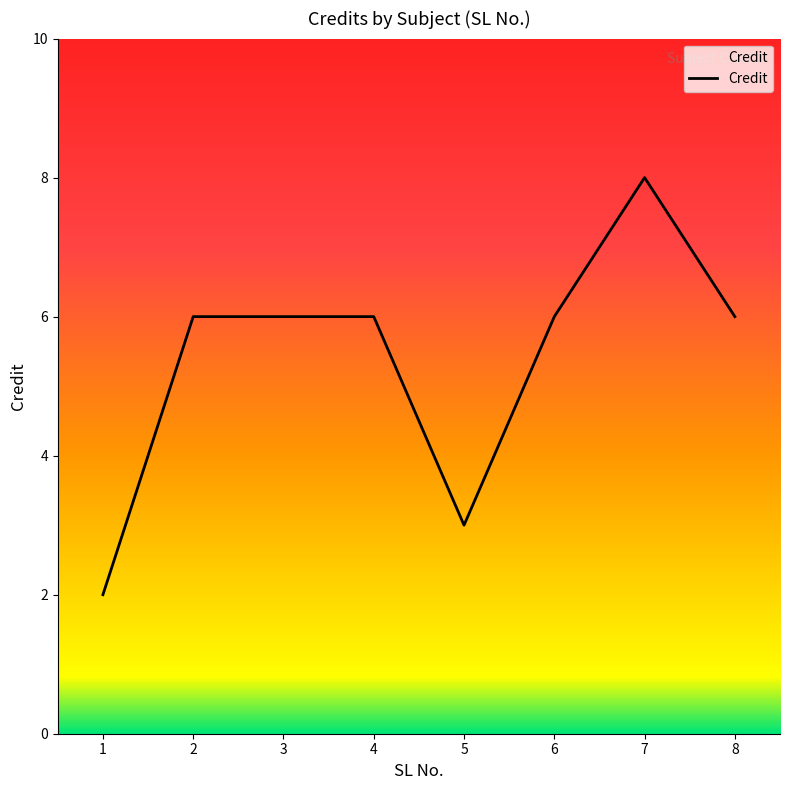

True or false: the data has more than 0 interior local peaks.

True